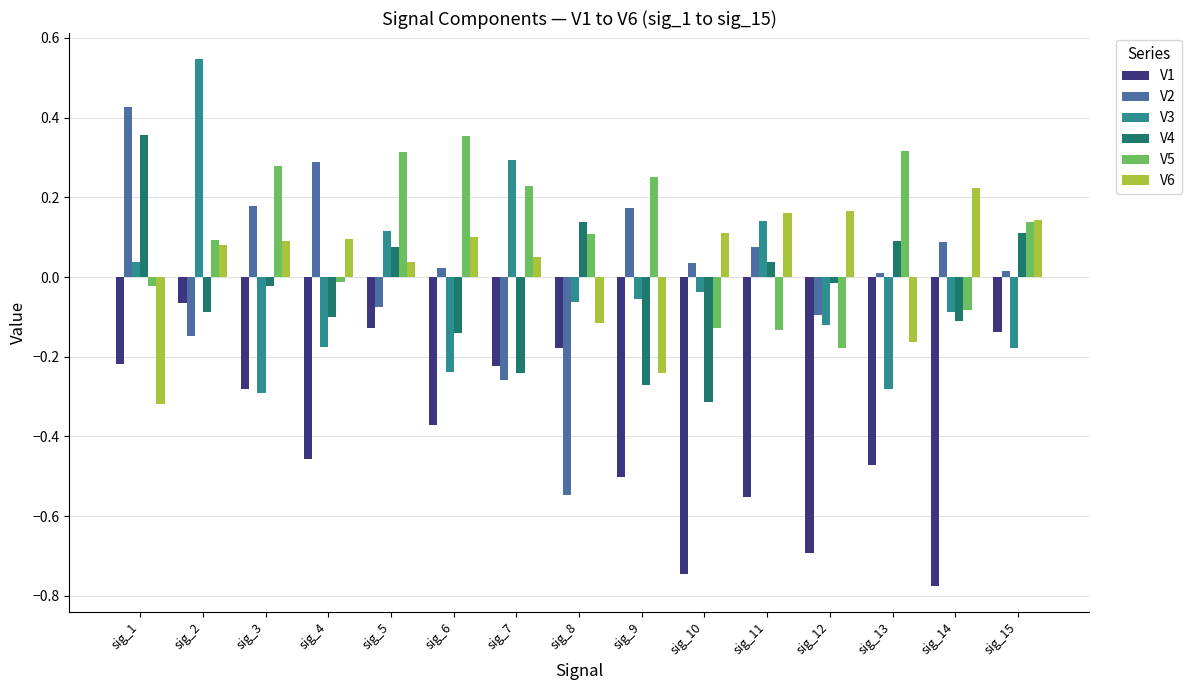

Which series has the largest total across all categories?

V5